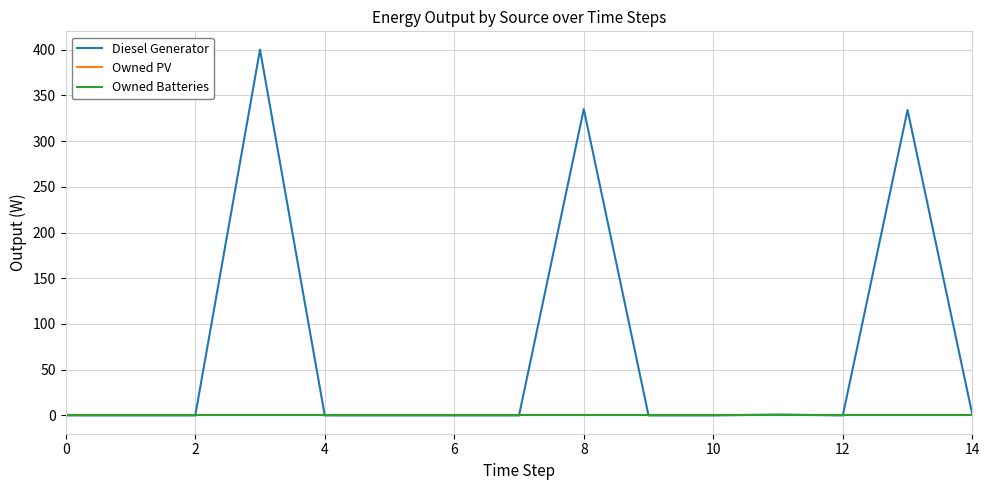

Does the chart have visible grid lines?

Yes